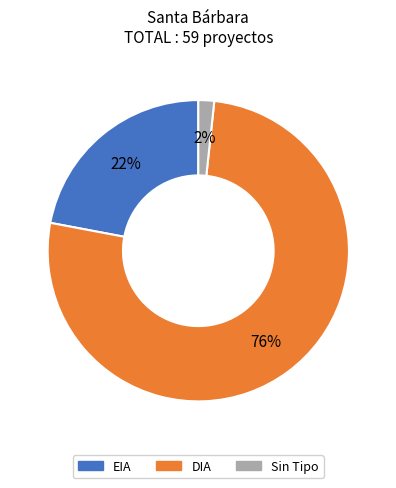

Does any single category account for the majority?

Yes